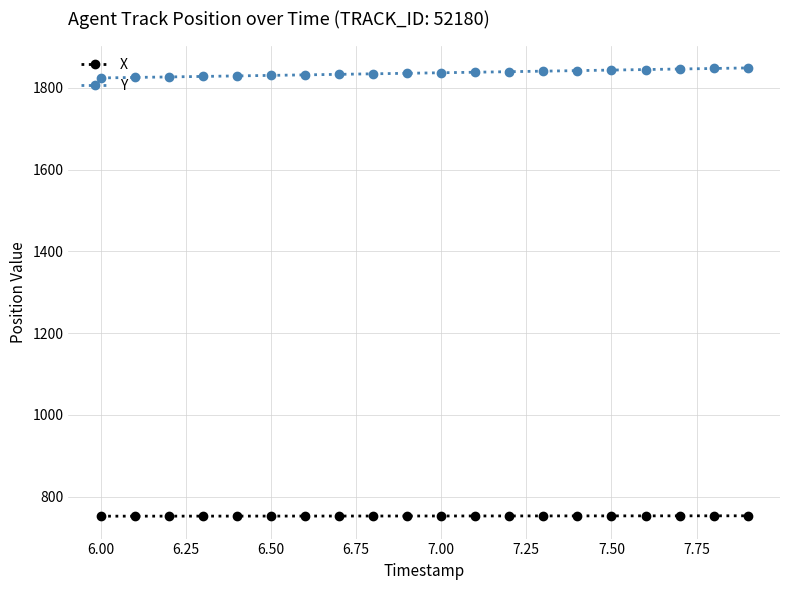

At how many categories does at least one series exceed 862?

20